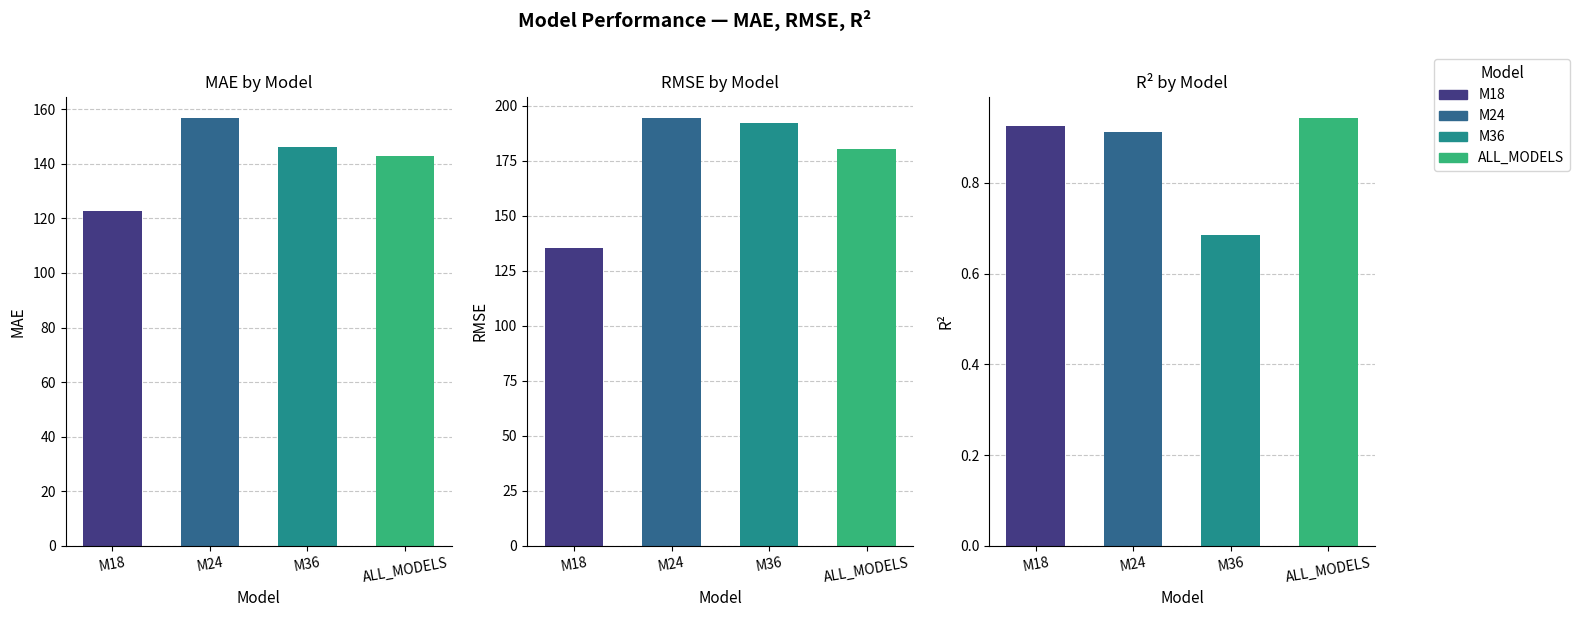

Which category has the highest value across all series?

M24